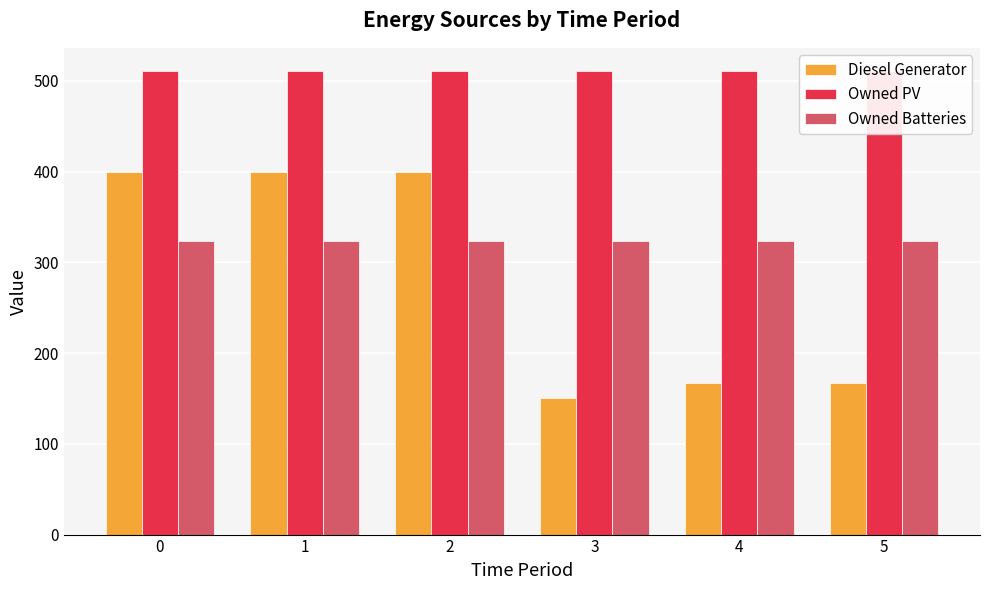

What are all the series names shown in the legend?

Diesel Generator, Owned PV, Owned Batteries